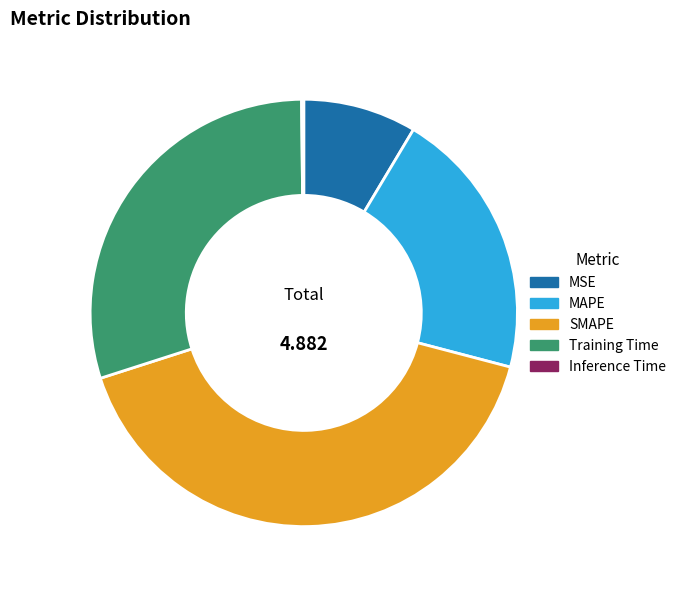

Is the sum of MAPE and SMAPE greater than half?

Yes